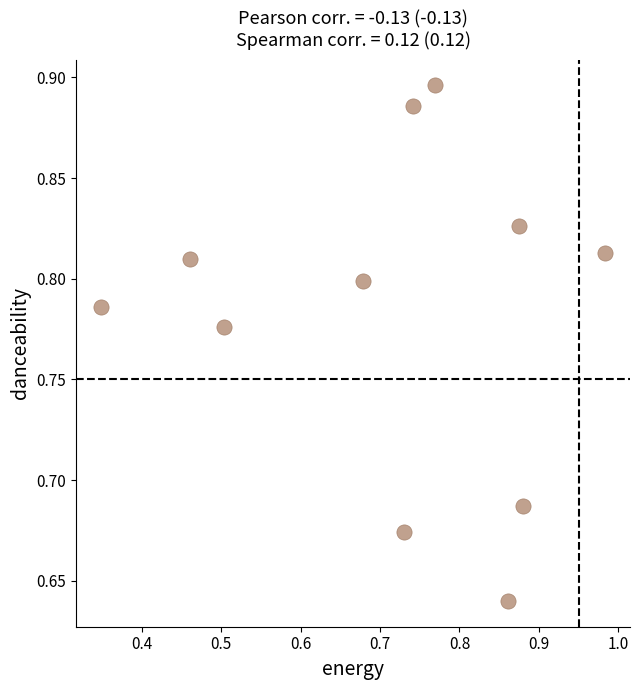

What is the range of Y values (max minus min)?

0.3